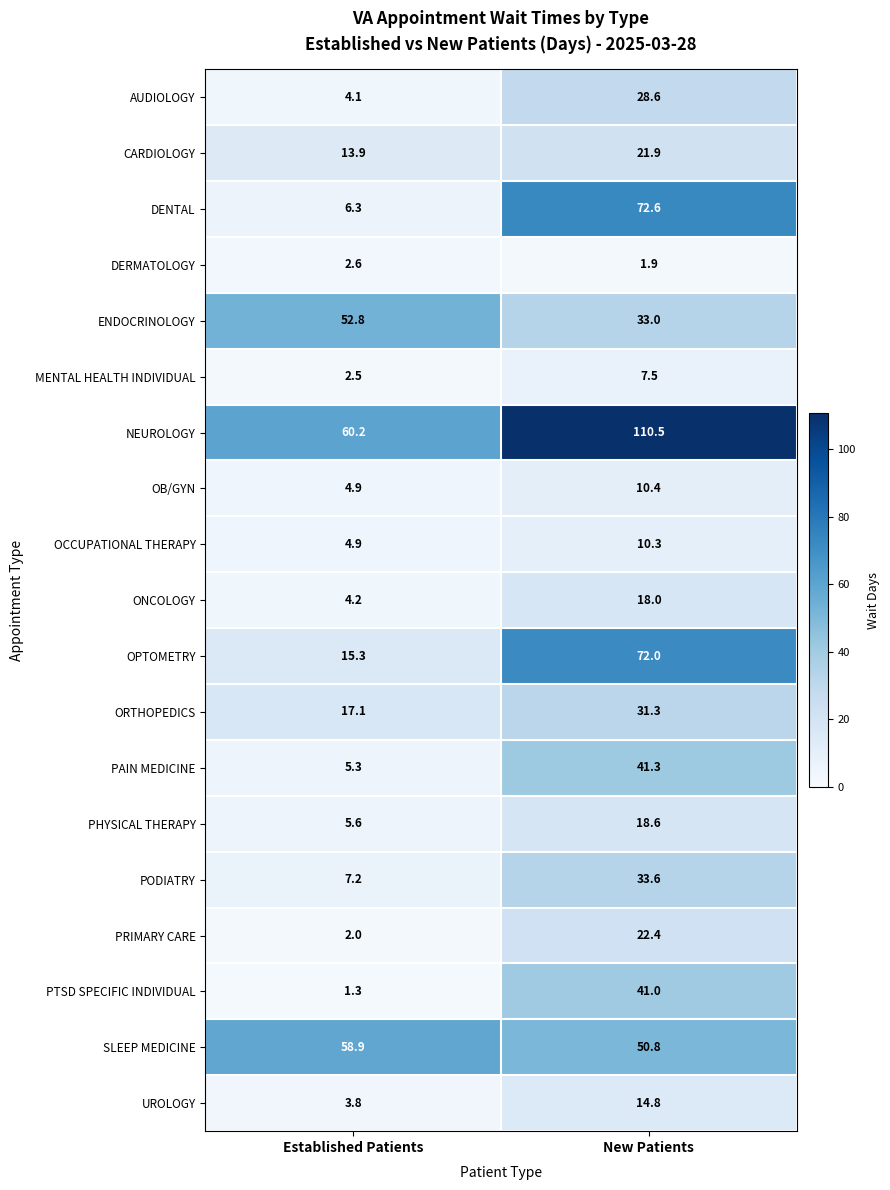

What is the total value across all series at New Patients?

640.5